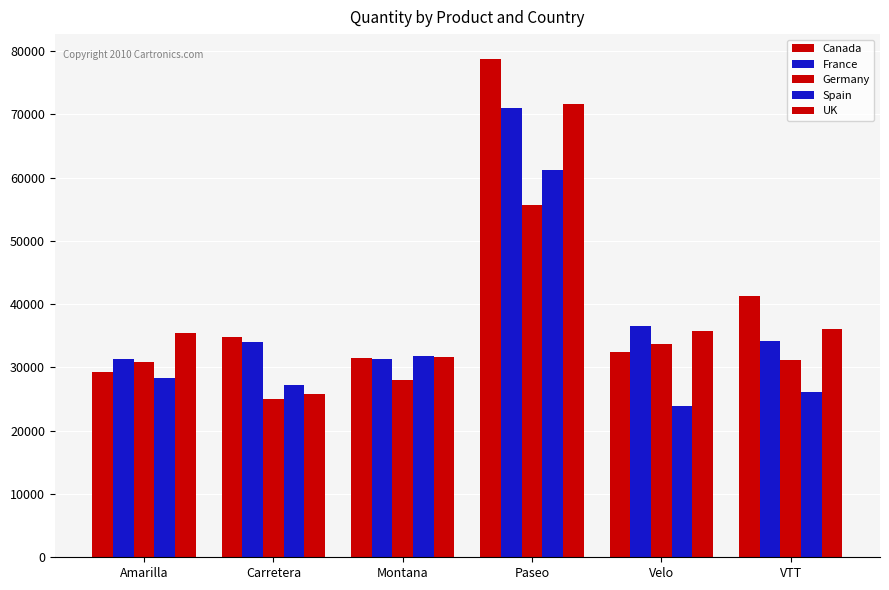

What is the label of the 6th bar from the left?

VTT